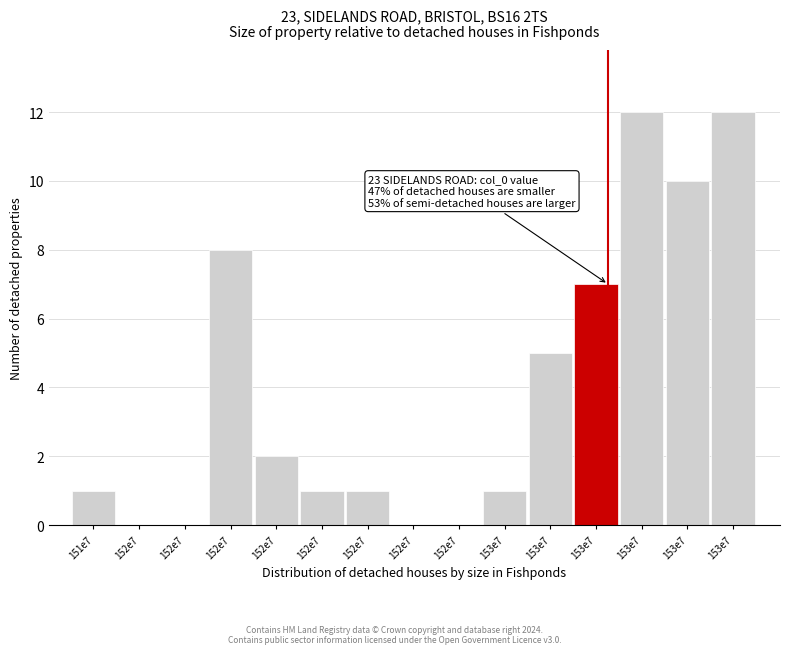

Are the bars horizontal?

No